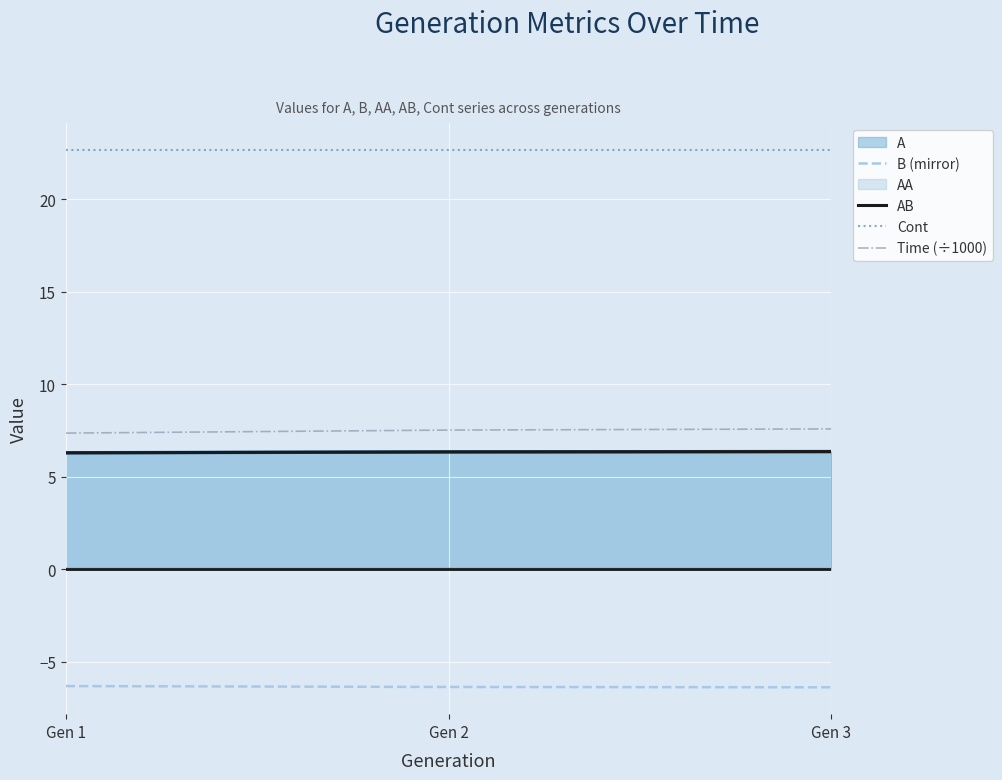

Reading right to left, list all the values displayed in this chart.

B (mirror): -6.4	-6.4	-6.3
AB: 6.4	6.4	6.3
Cont: 22.7	22.7	22.7
Time (÷1000): 7.6	7.5	7.4